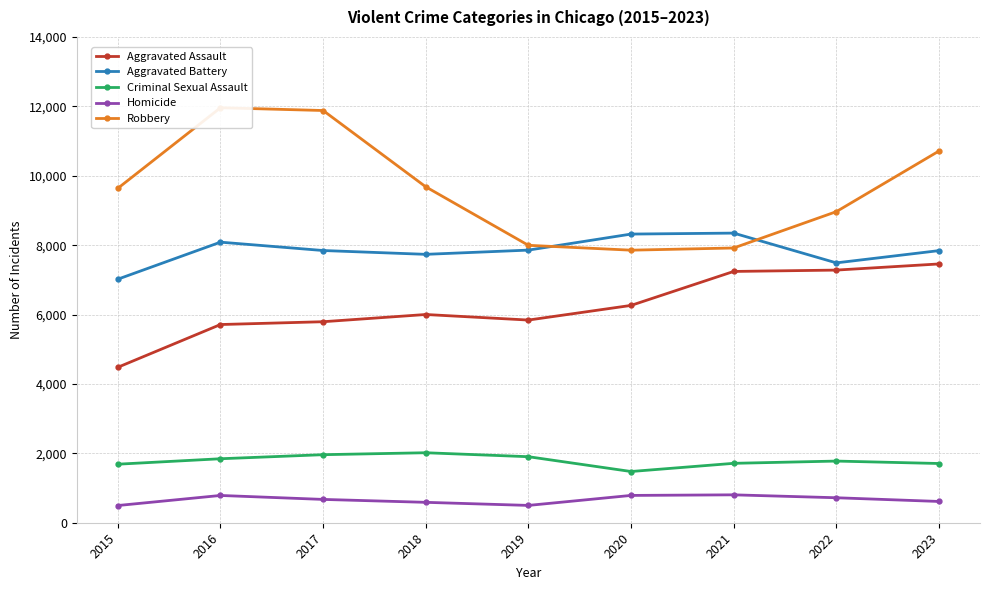

How many values in the Homicide series exceed 672?

4